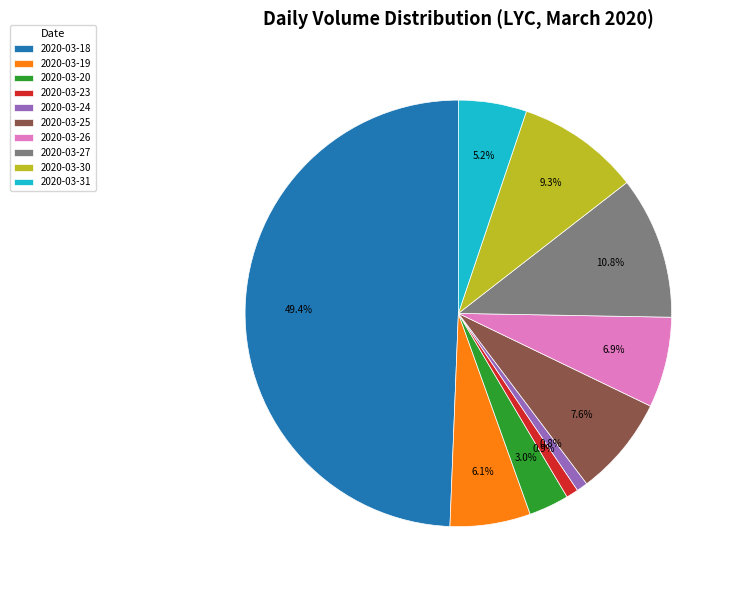

What is the largest slice in the pie chart?

2020-03-18